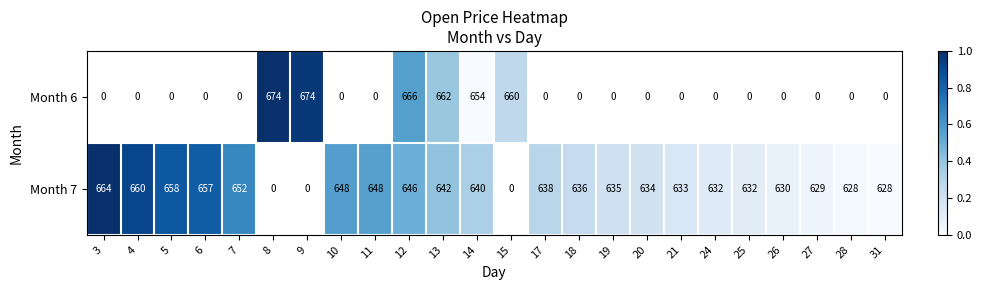

Is the value of Month 6 at 8 greater than the value of Month 7 at 14?

Yes